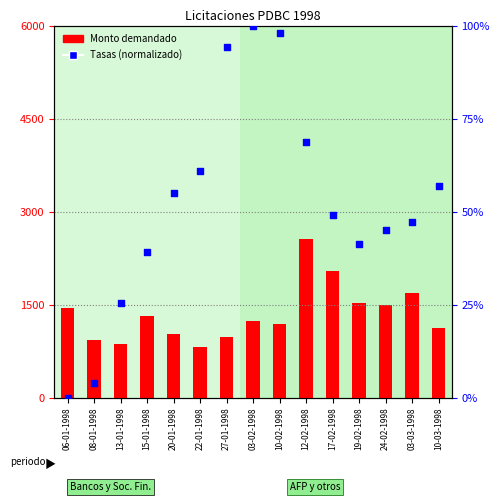

What are all the series names shown in the legend?

Monto demandado, Tasas (norm)